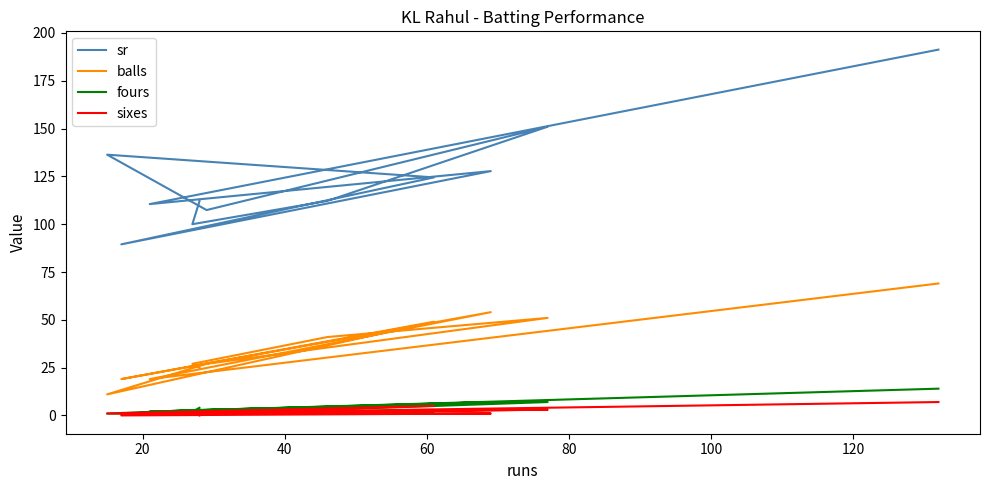

What is the lowest value of the fours series?

1.0